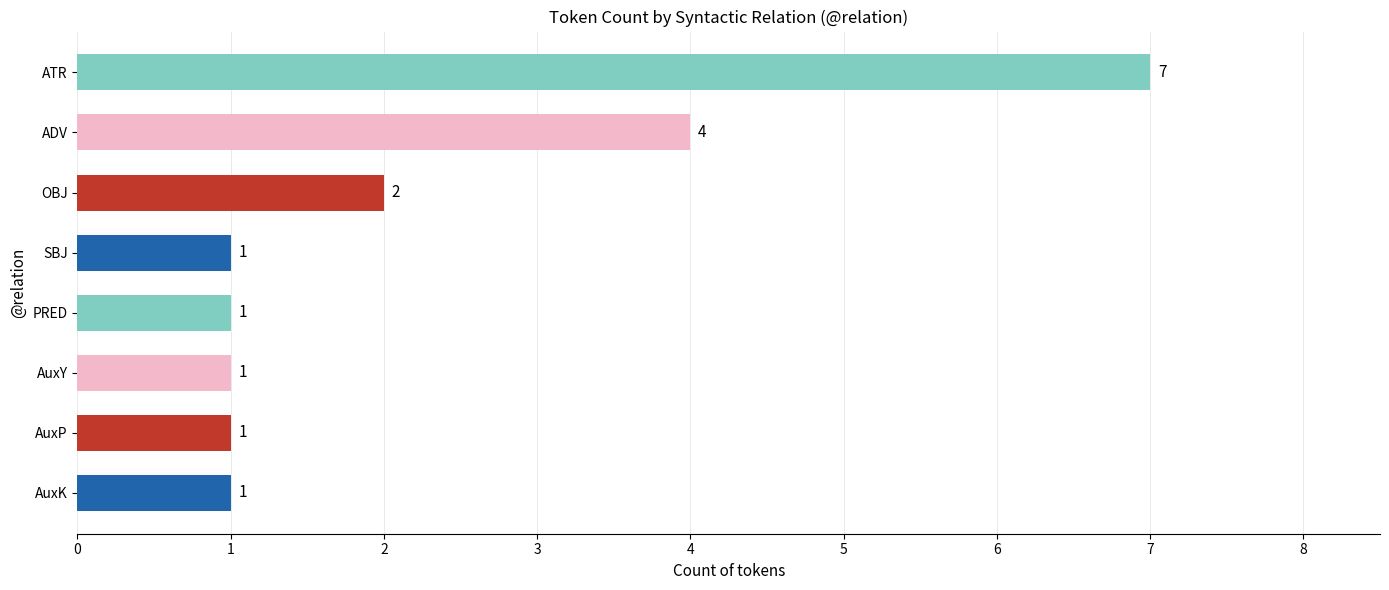

Reading bottom to top, extract all data points from this chart.

1	1	1	1	1	2	4	7